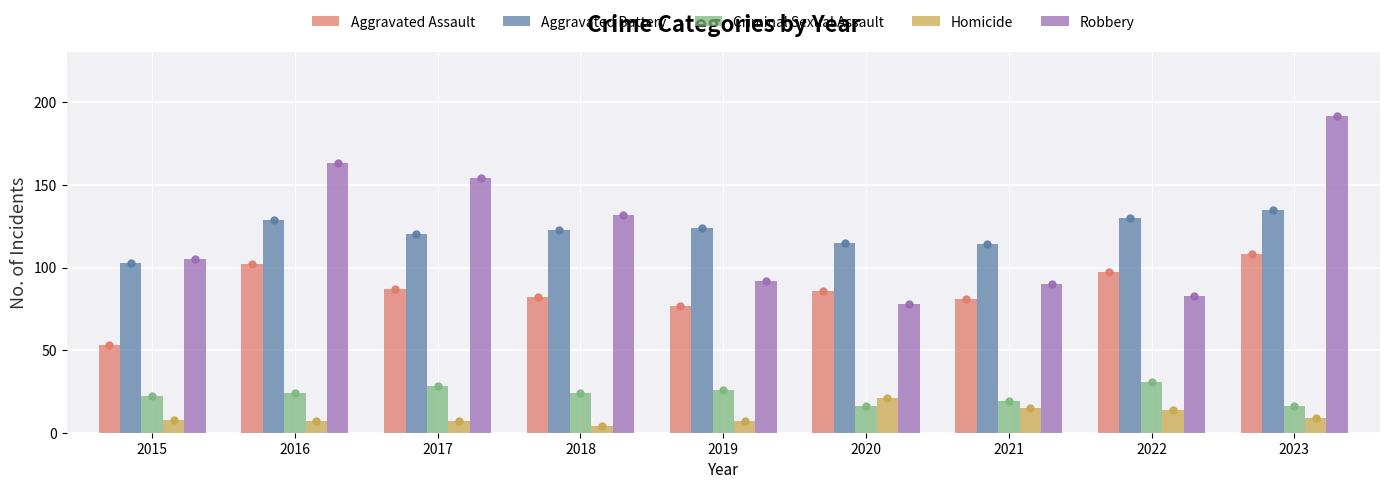

Is the value of Homicide at 2017 greater than the value of Aggravated Assault at 2019?

No